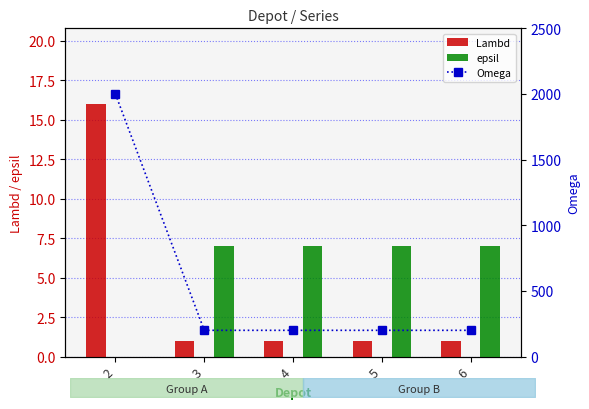

At how many categories does at least one series exceed 821?

1